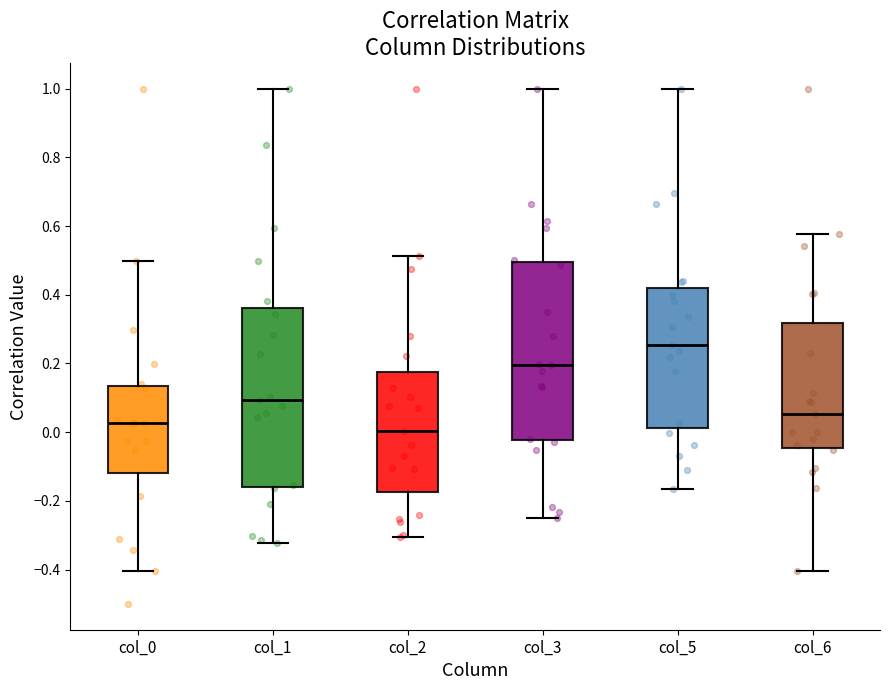

Reading left to right, transcribe this box plot: for each box, give where its median line is, the range the box spans, and where its two whiskers end, as read against the y-axis. The values are not printed on the chart, so give them approximately, as read against the axis.

col_0: median 0.02, box -0.12 to 0.14, whiskers -0.40 to 0.50
col_1: median 0.10, box -0.16 to 0.36, whiskers -0.32 to 1.00
col_2: median 0.00, box -0.18 to 0.18, whiskers -0.30 to 0.52
col_3: median 0.20, box -0.02 to 0.50, whiskers -0.24 to 1.00
col_5: median 0.26, box 0.02 to 0.42, whiskers -0.16 to 1.00
col_6: median 0.06, box -0.04 to 0.32, whiskers -0.40 to 0.58